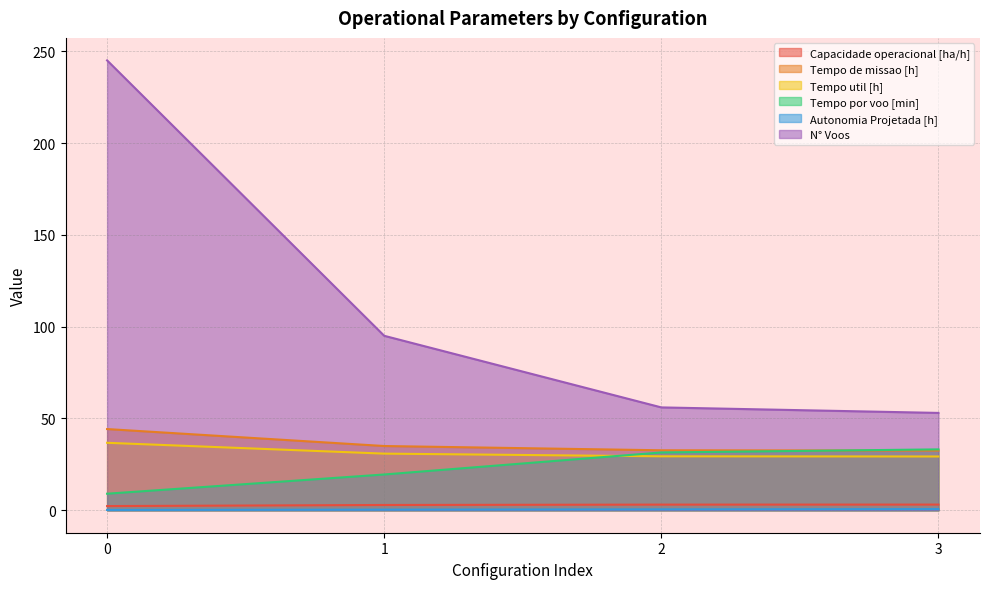

What is the average value of the Autonomia Projetada [h] series?

0.4